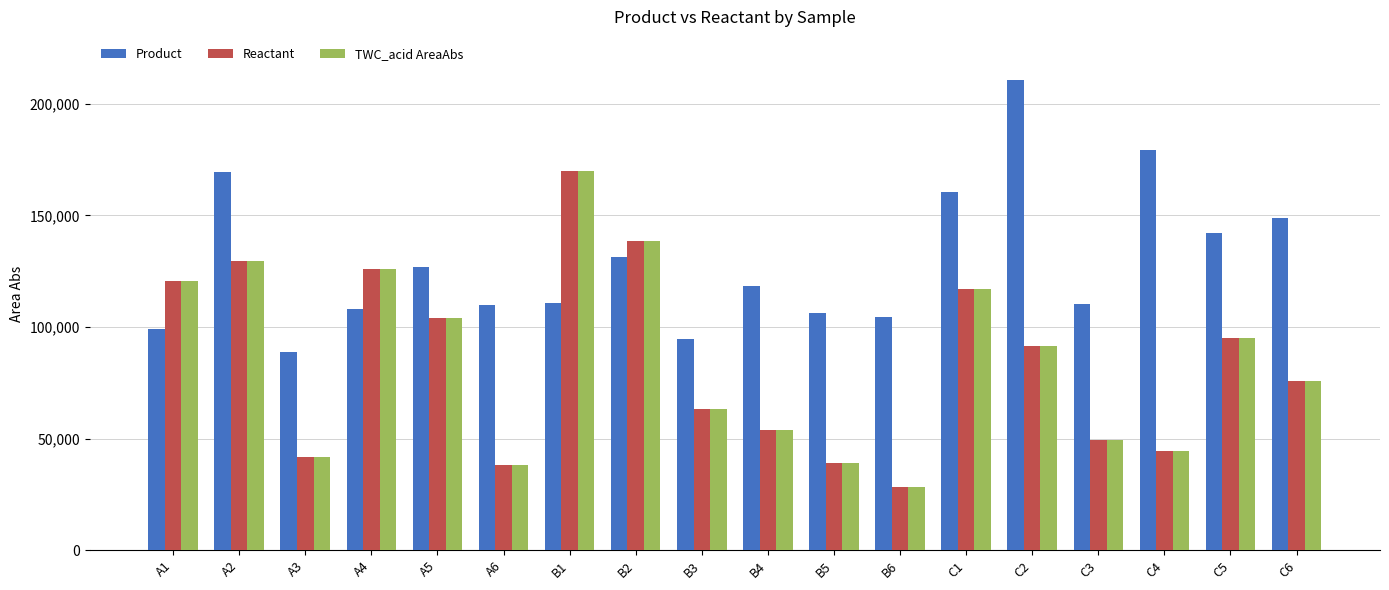

How many values in the TWC_acid AreaAbs series are below 91579?

9